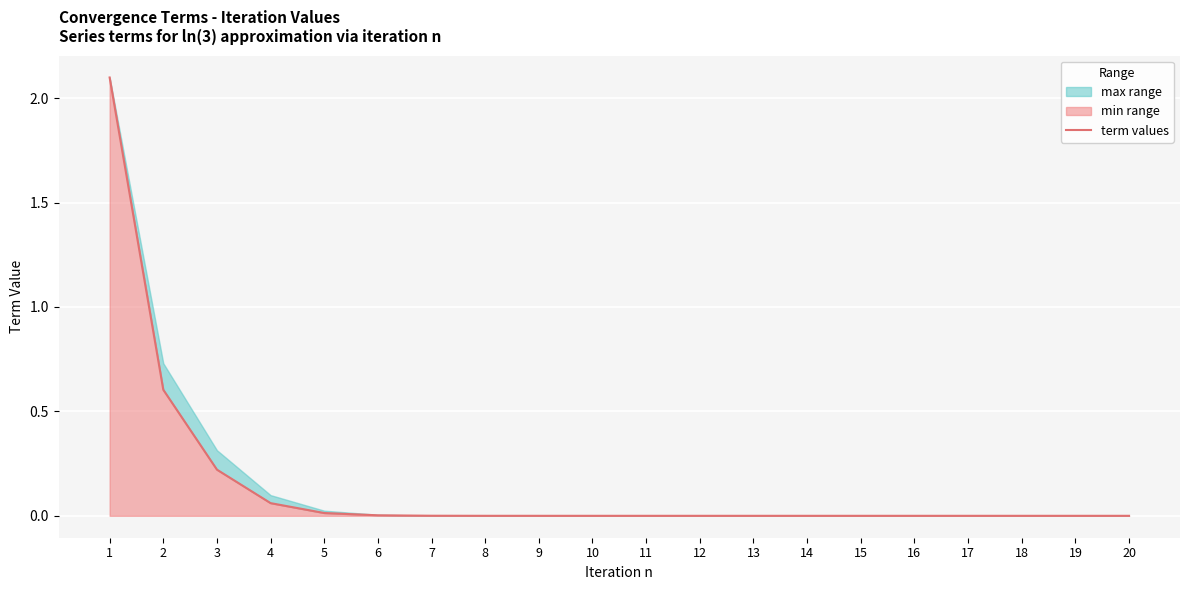

Between 8 and 17, which is larger?

8